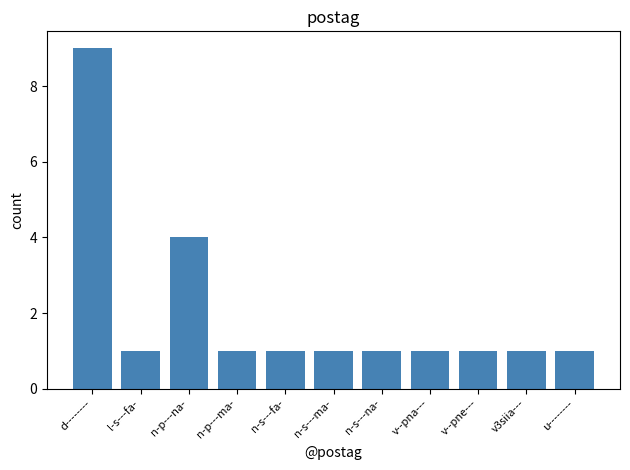

What is the maximum value shown in the chart?

9